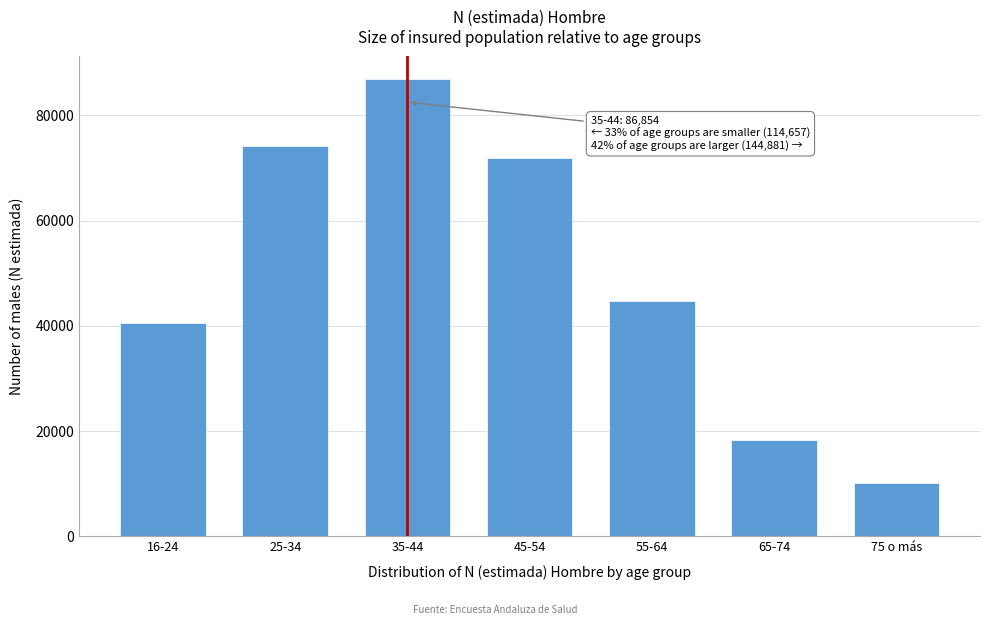

Reading right to left, list all the values displayed in this chart.

75 o más=10105	65-74=18285	55-64=44655	45-54=71836	35-44=86854	25-34=74139	16-24=40518